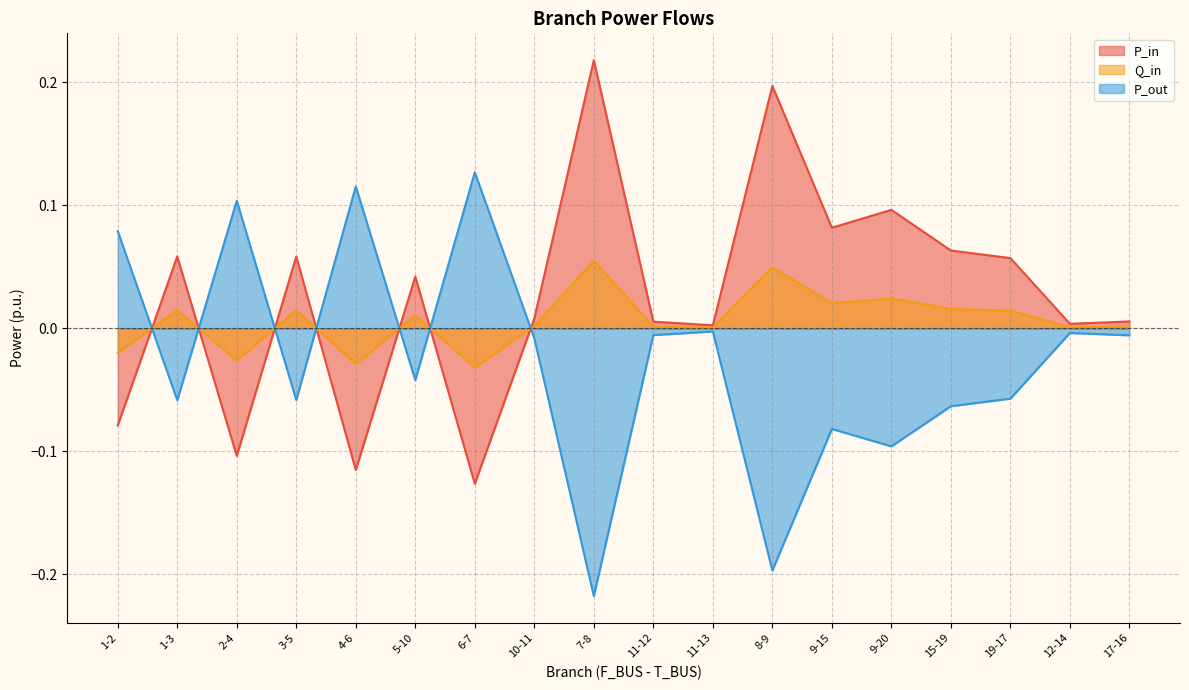

At which category does Q_in reach its first local valley?

2-4